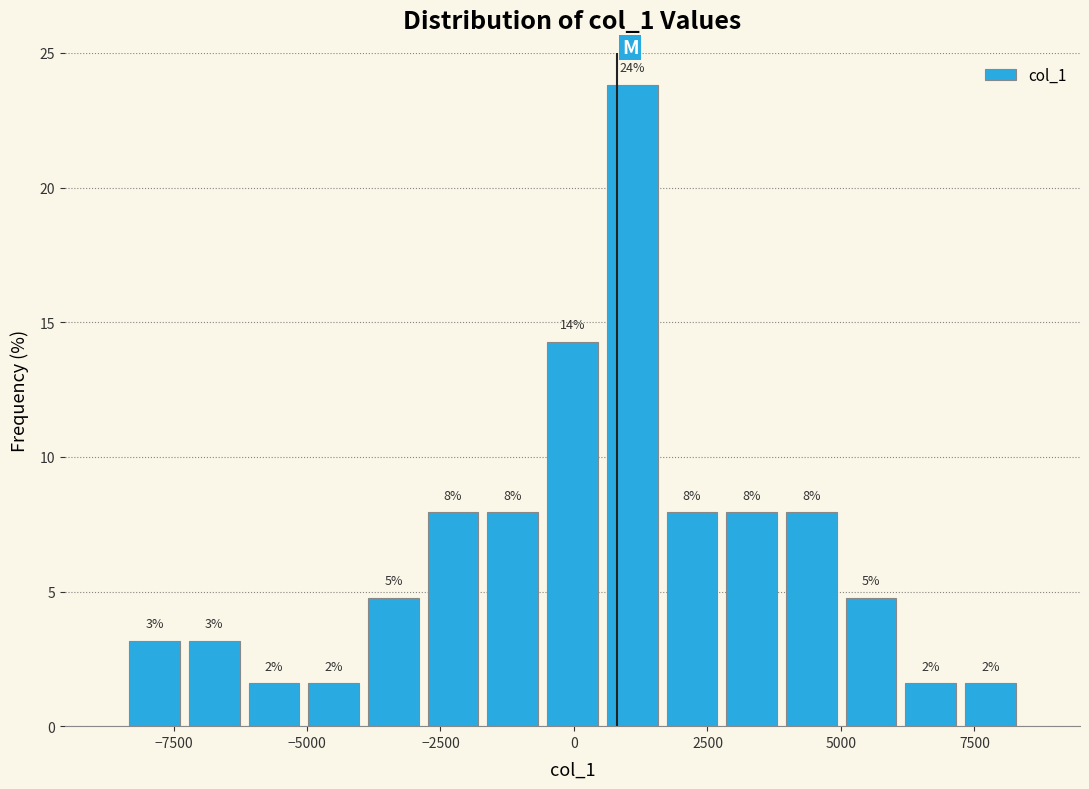

Read against the x-axis, roughly where is the centre of the tallest bar?

1000